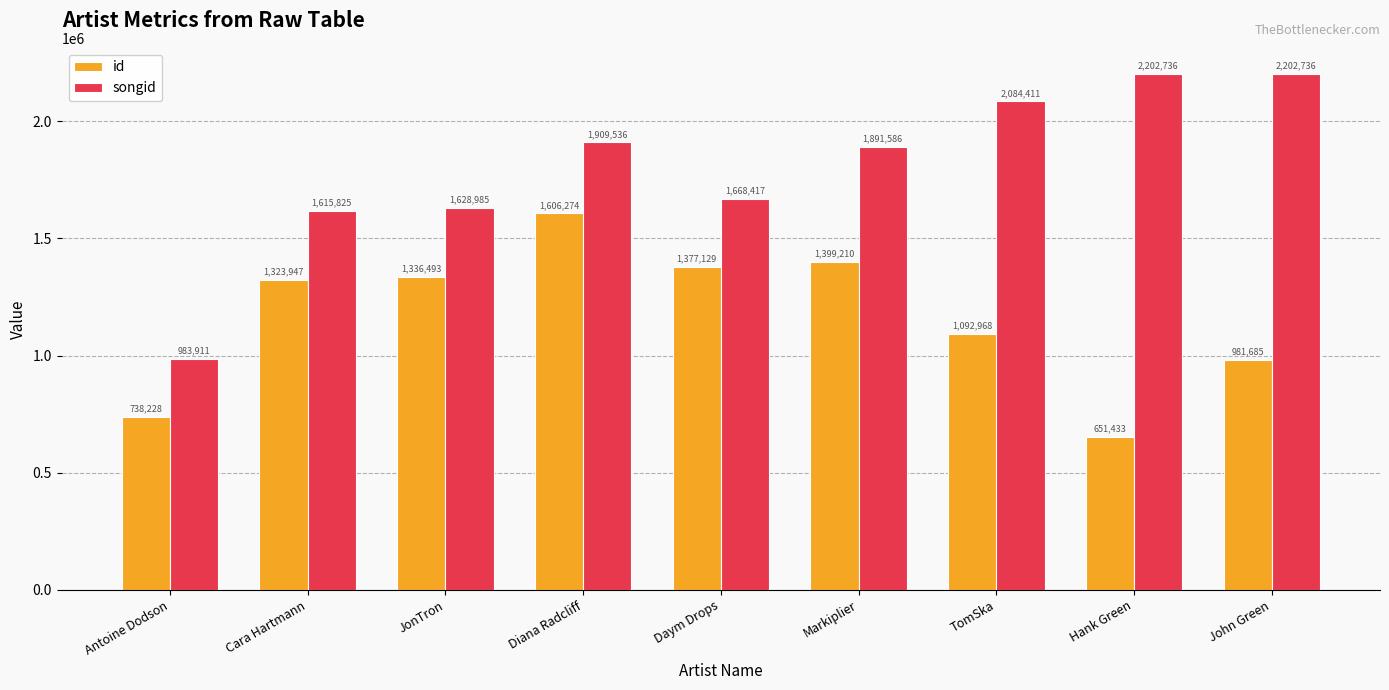

Rank the categories by id value from highest to lowest.

Diana Radcliff, Markiplier, Daym Drops, JonTron, Cara Hartmann, TomSka, John Green, Antoine Dodson, Hank Green